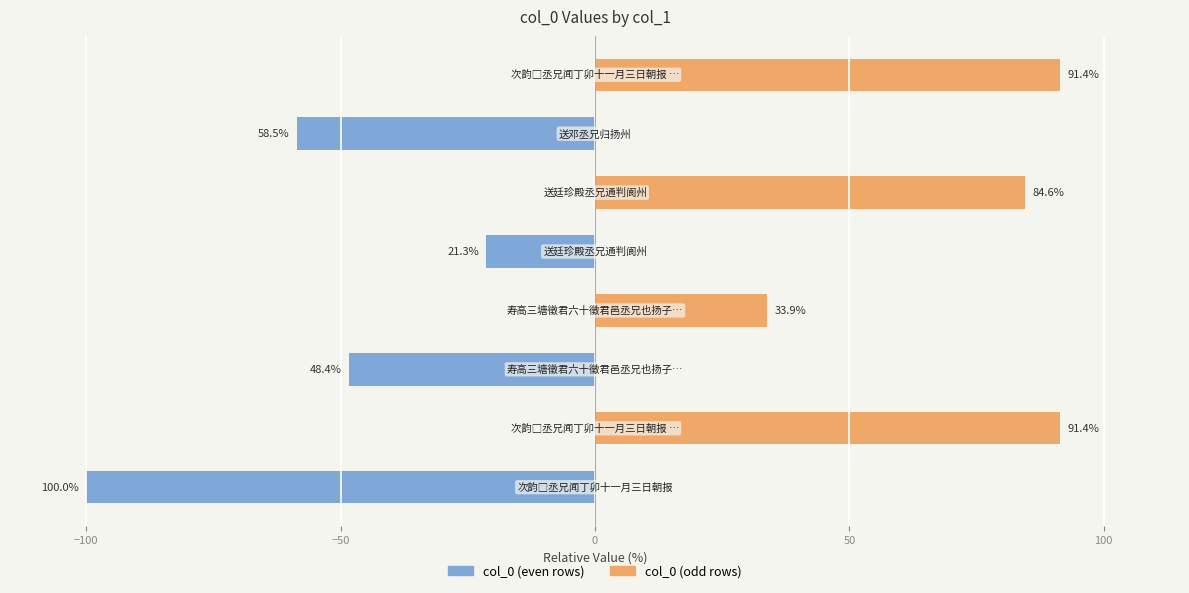

Rank the series at −150 from lowest to highest value.

col_0 (even rows), col_0 (odd rows)